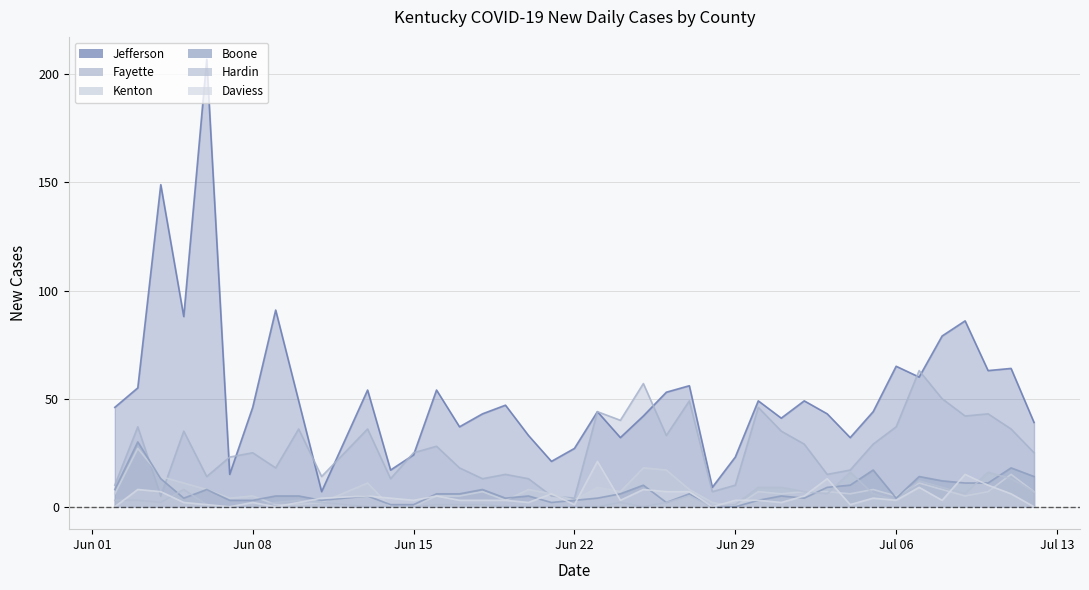

How many values in the Jefferson series are below 46?

19